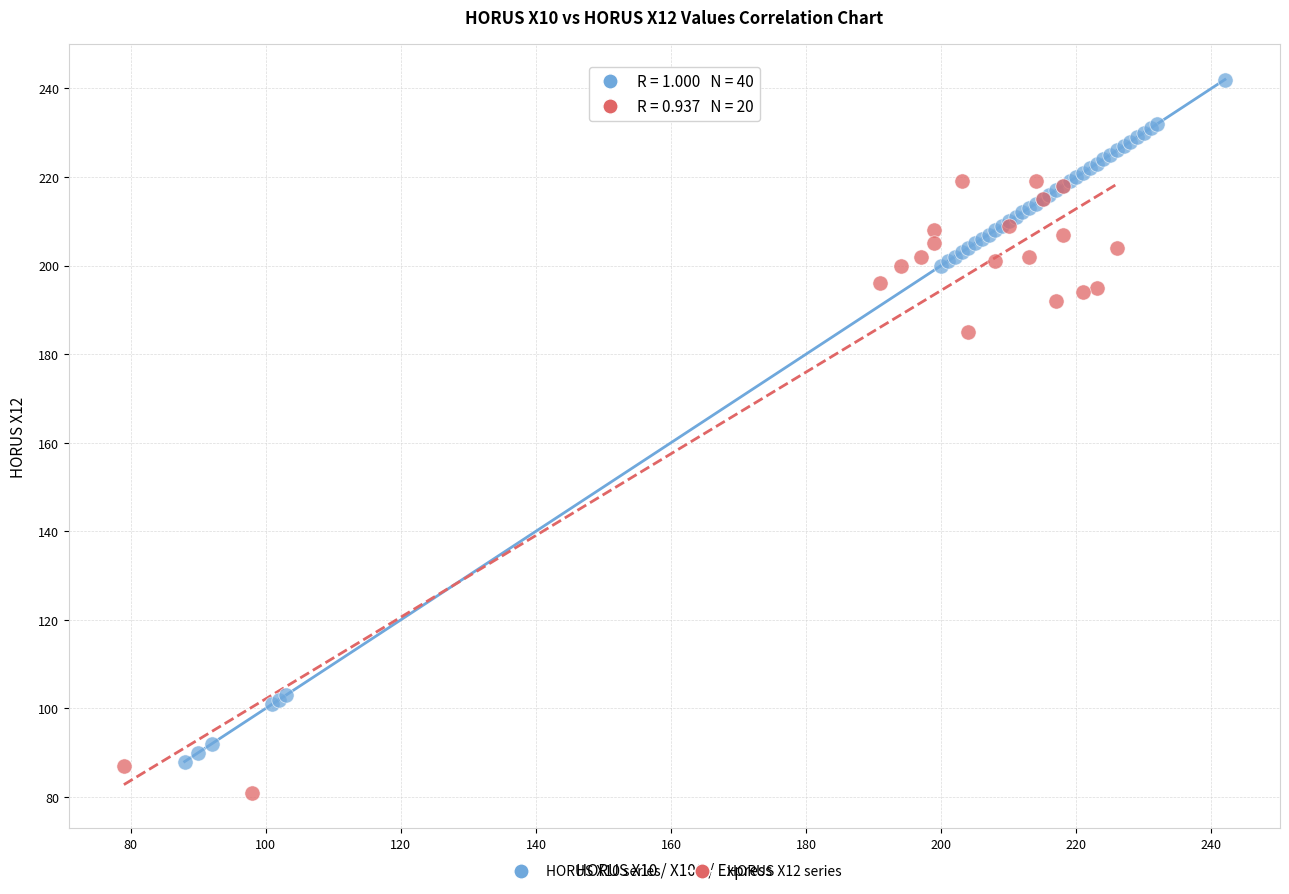

Which series has the largest Y range (max minus min)?

HORUS X10 series